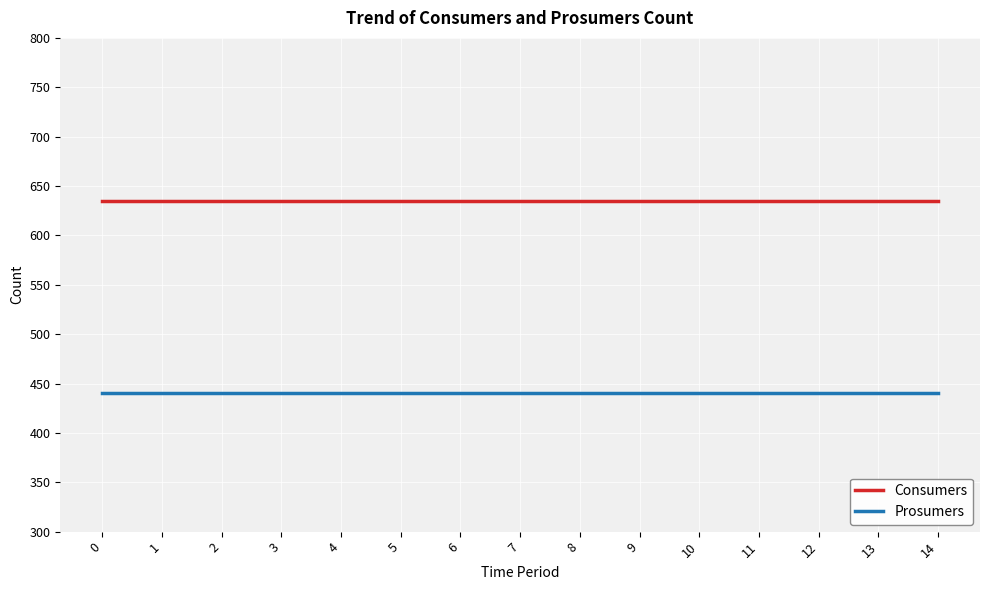

Rank the series at 6 from lowest to highest value.

Prosumers, Consumers